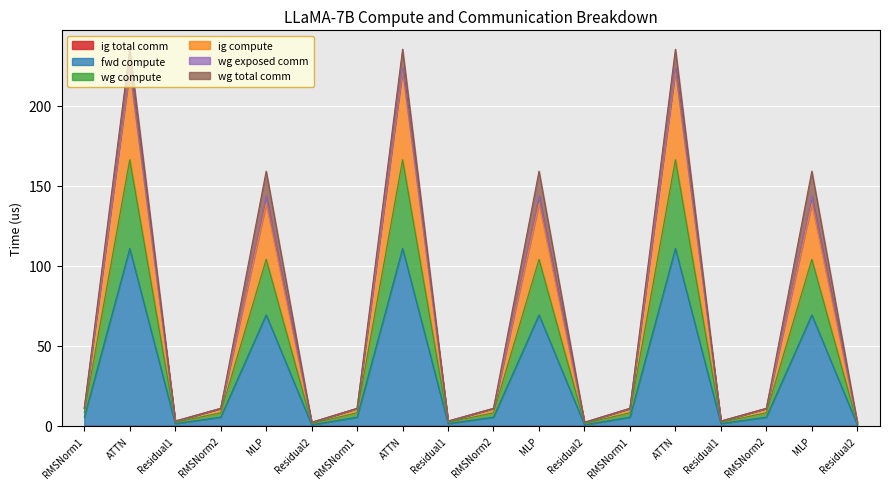

What is the difference between the highest and lowest values at MLP?

69.4